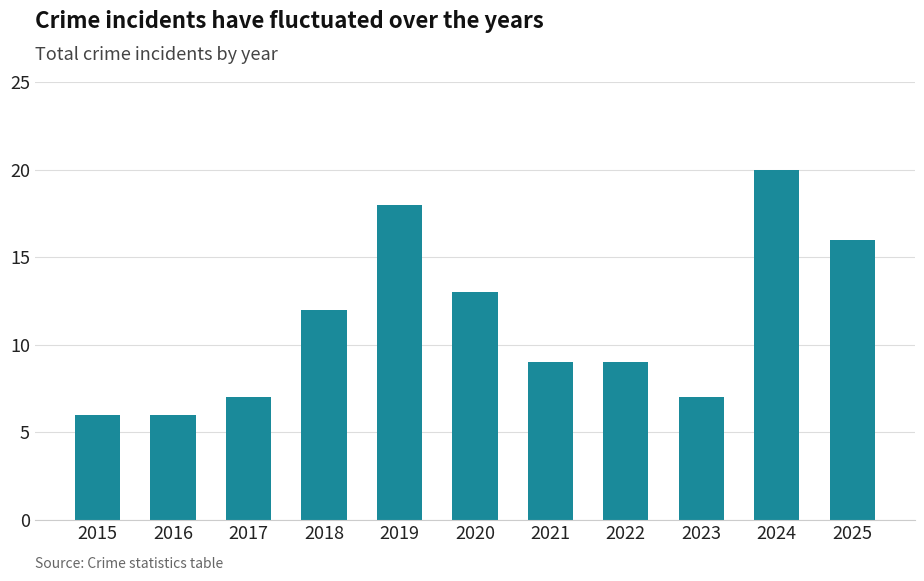

What is the difference between the values at 2018 and 2020?

1